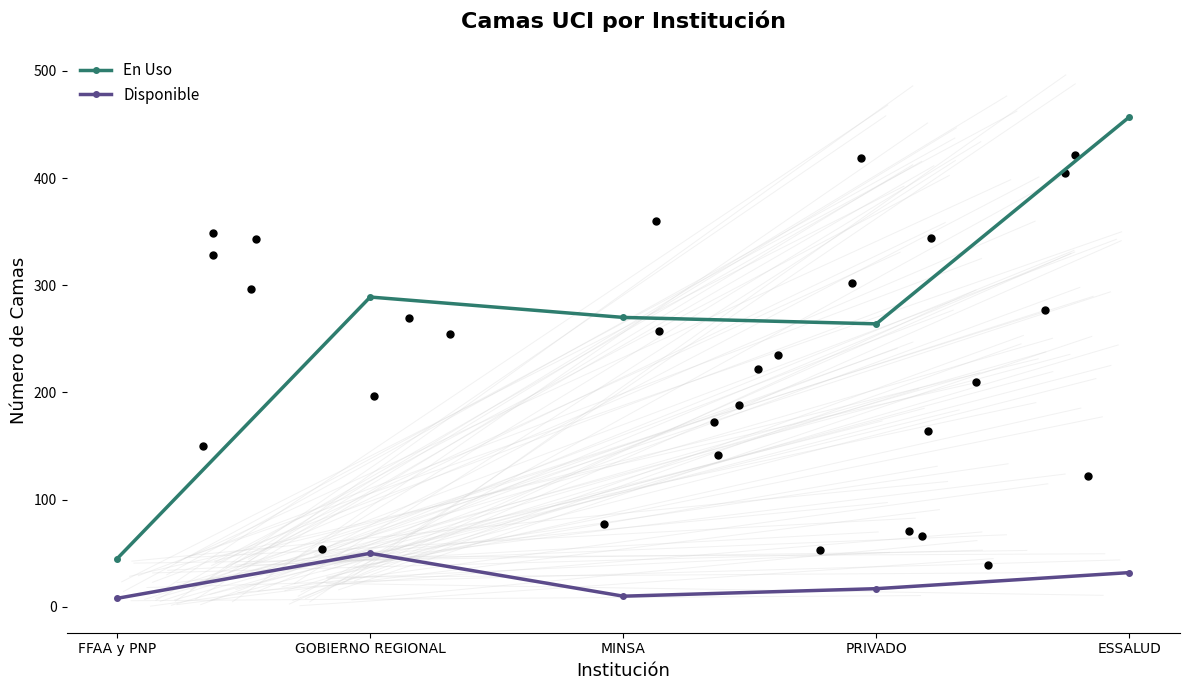

Which series contains the lowest Y value?

Disponible